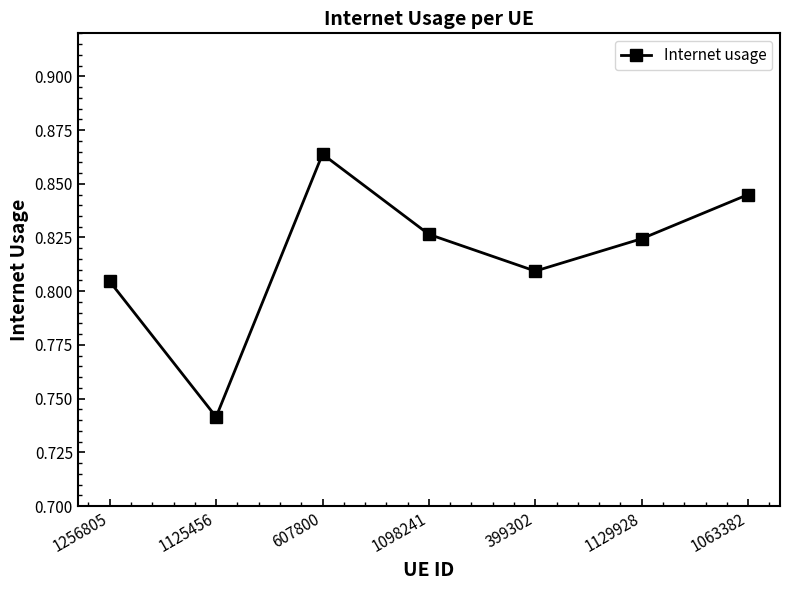

Which has a higher value, 1125456 or 1063382?

1063382